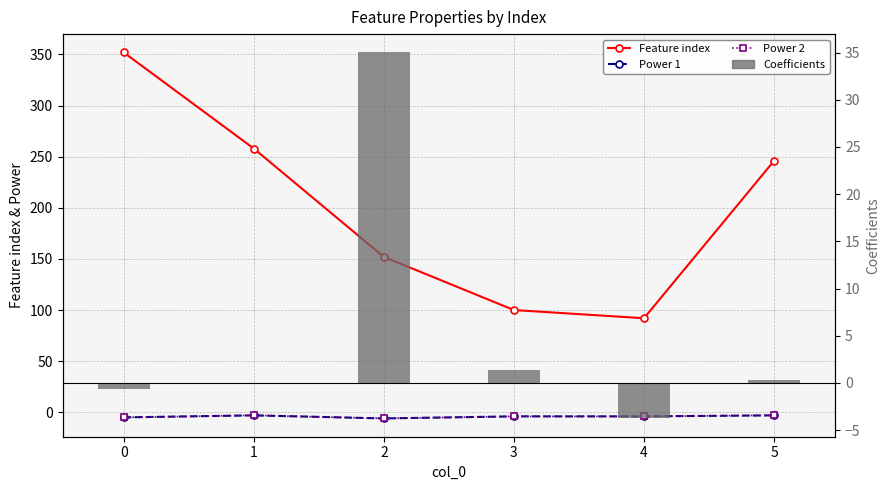

Between 2 and 3, which series saw the biggest shift?

Feature index